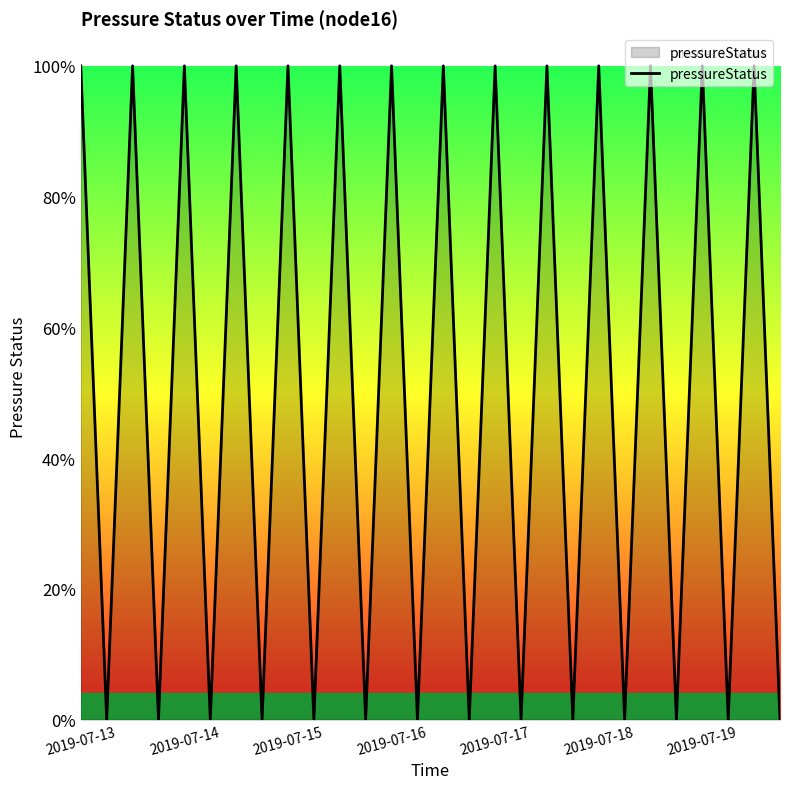

Where is the data nearest to the value 0?

2019-07-14